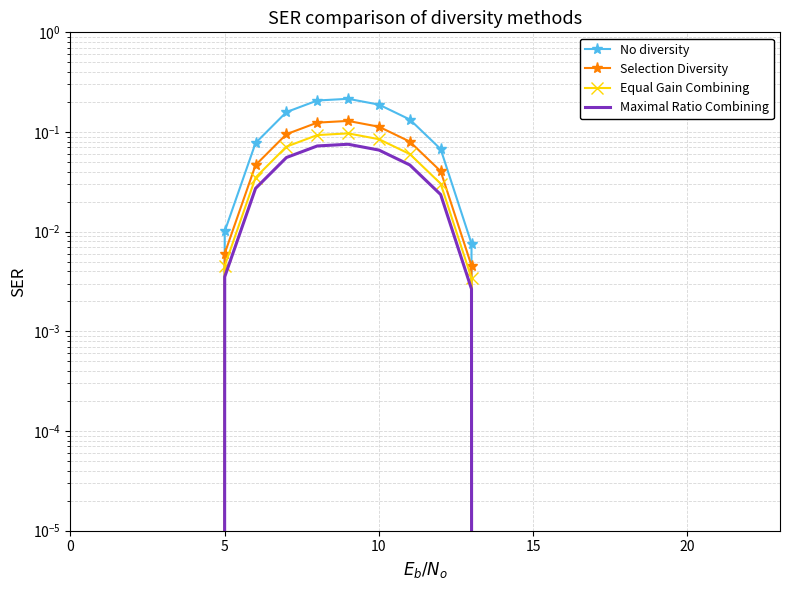

True or false: Selection Diversity has a value of 0.1 at 17.

False